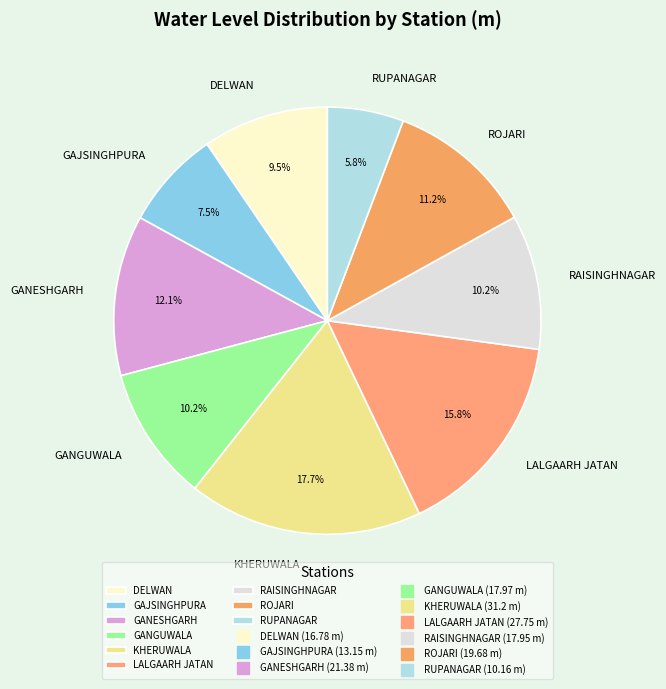

Is the sum of RAISINGHNAGAR and LALGAARH JATAN greater than half?

No